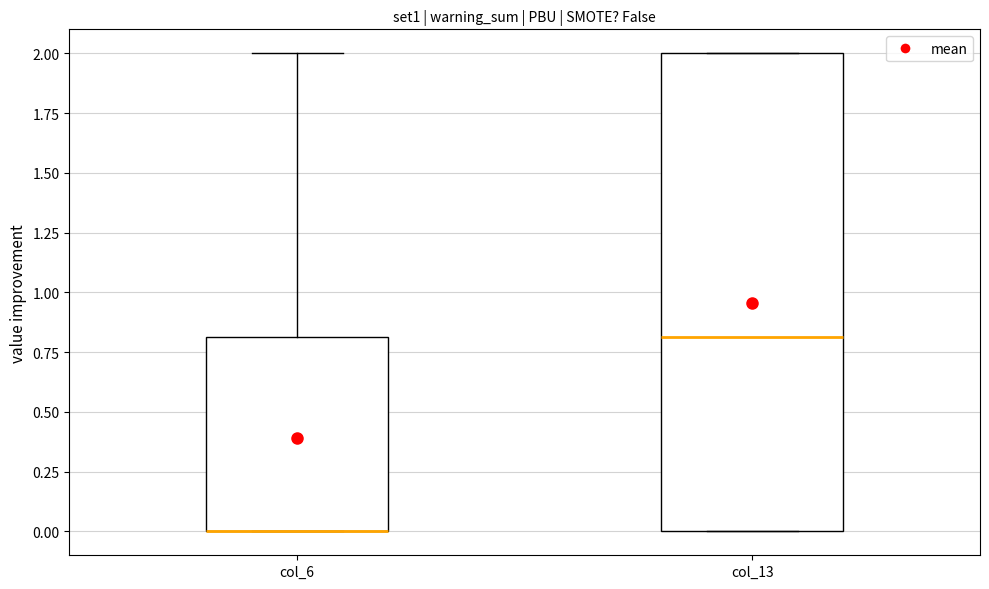

Reading left to right, transcribe this box plot: for each box, give where its median line is, the range the box spans, and where its two whiskers end, as read against the y-axis. The values are not printed on the chart, so give them approximately, as read against the axis.

col_6: median 0.0 (drawn on the box's lower edge), box 0.0 to 0.8, whiskers 0.0 to 2.0
col_13: median 0.8, box 0.0 to 2.0, whiskers 0.0 to 2.0